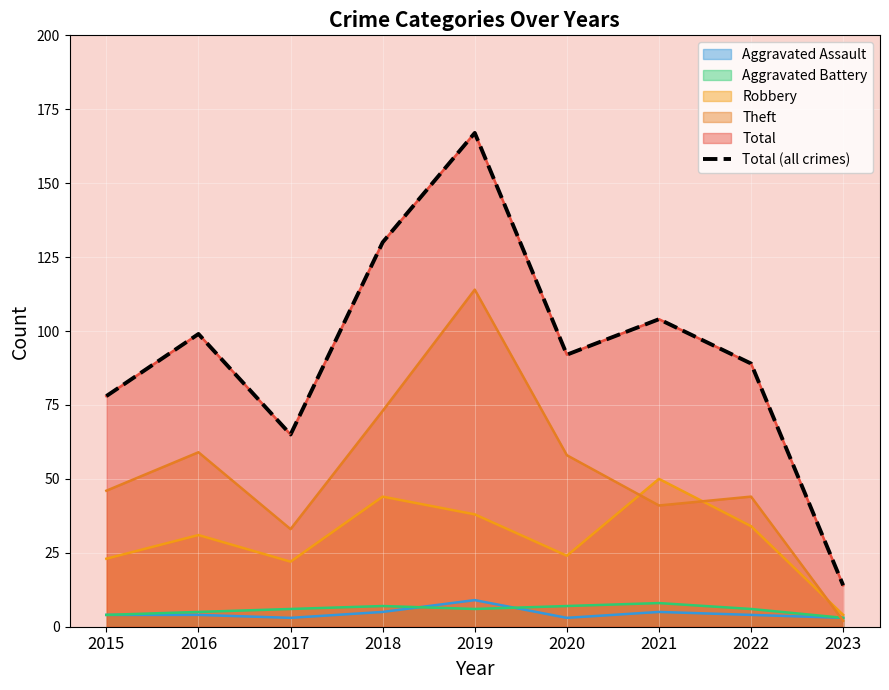

Rank the categories by value from lowest to highest.

2023, 2017, 2015, 2022, 2020, 2016, 2021, 2018, 2019